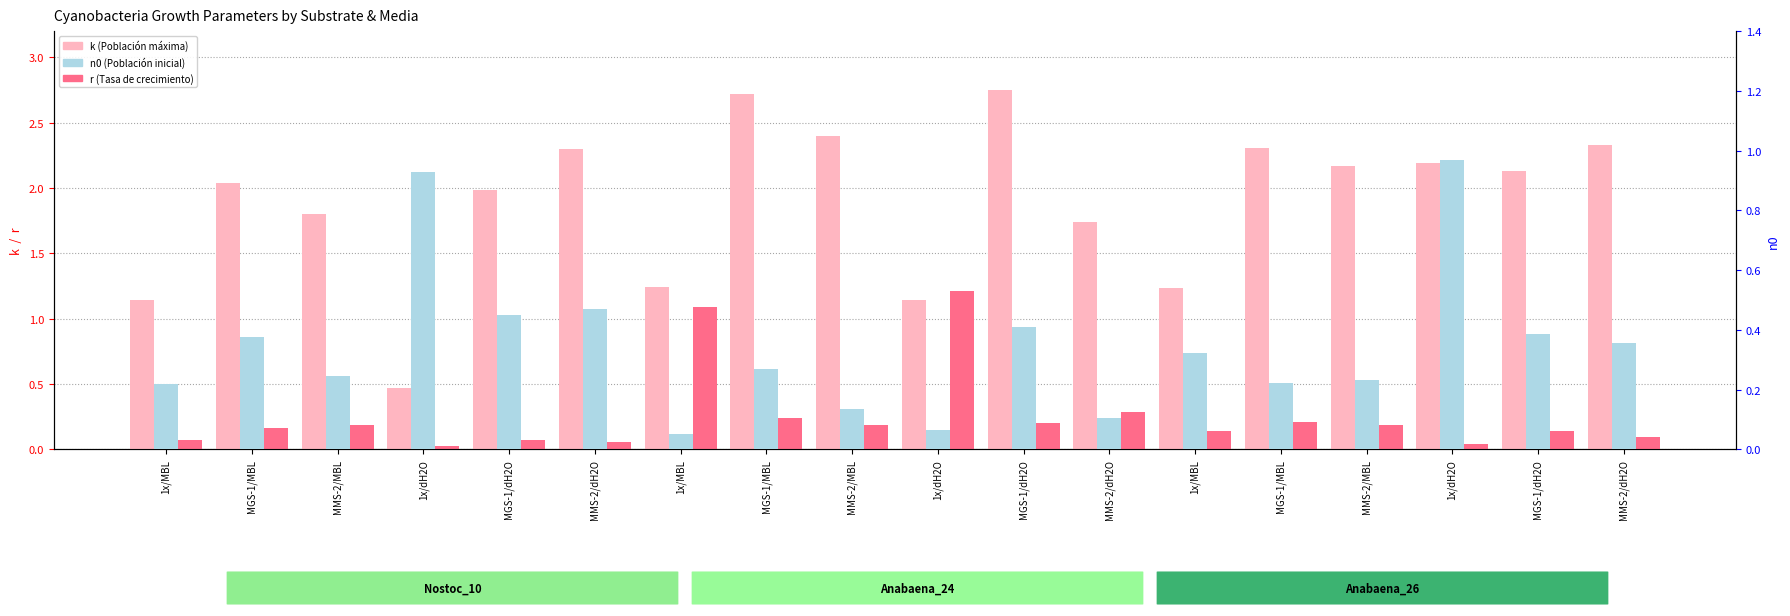

What is the label of the 4th bar from the left?

1x/dH2O